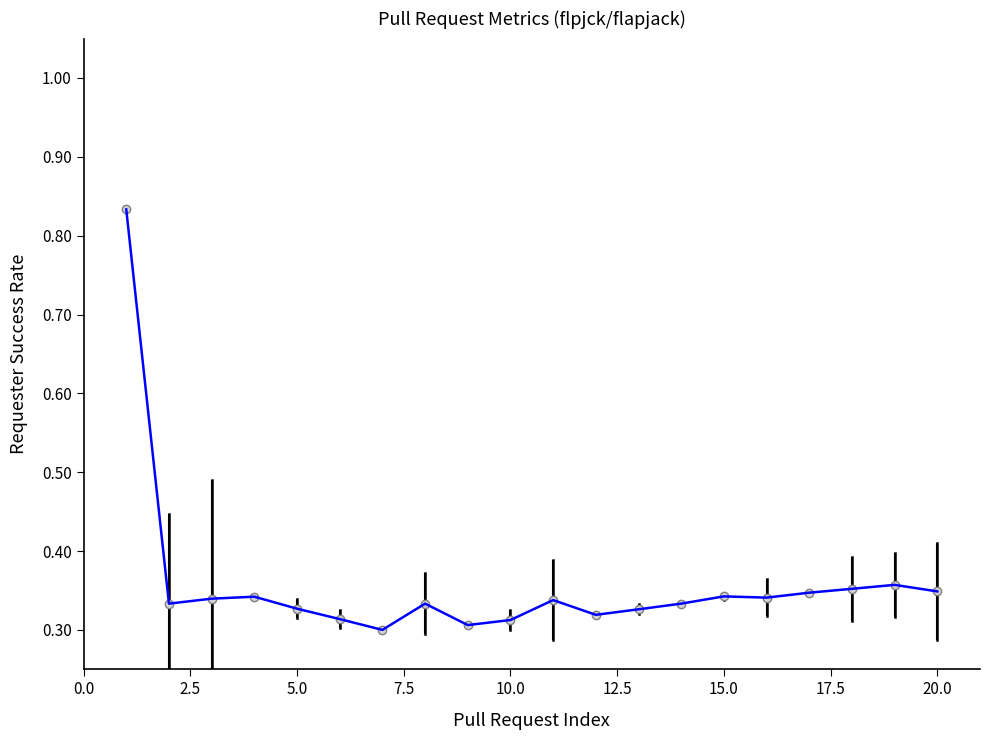

What is the difference between the maximum and minimum values?

0.5